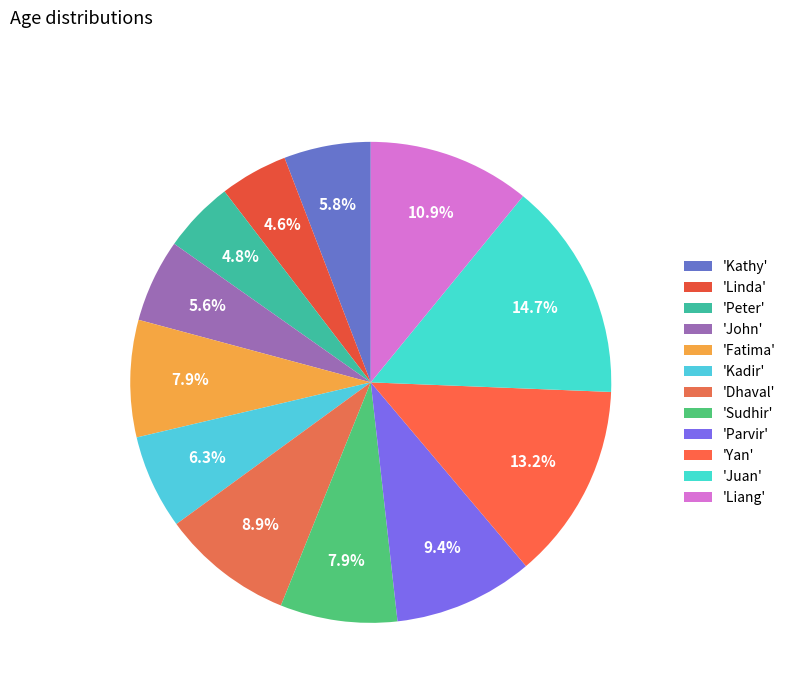

How many segments does this pie chart have?

12